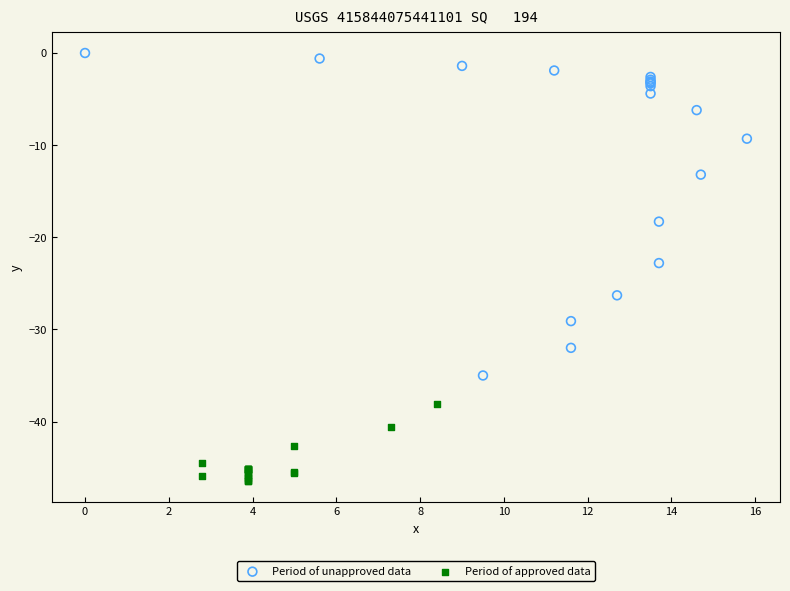

Which series reaches the maximum Y coordinate?

Period of unapproved data